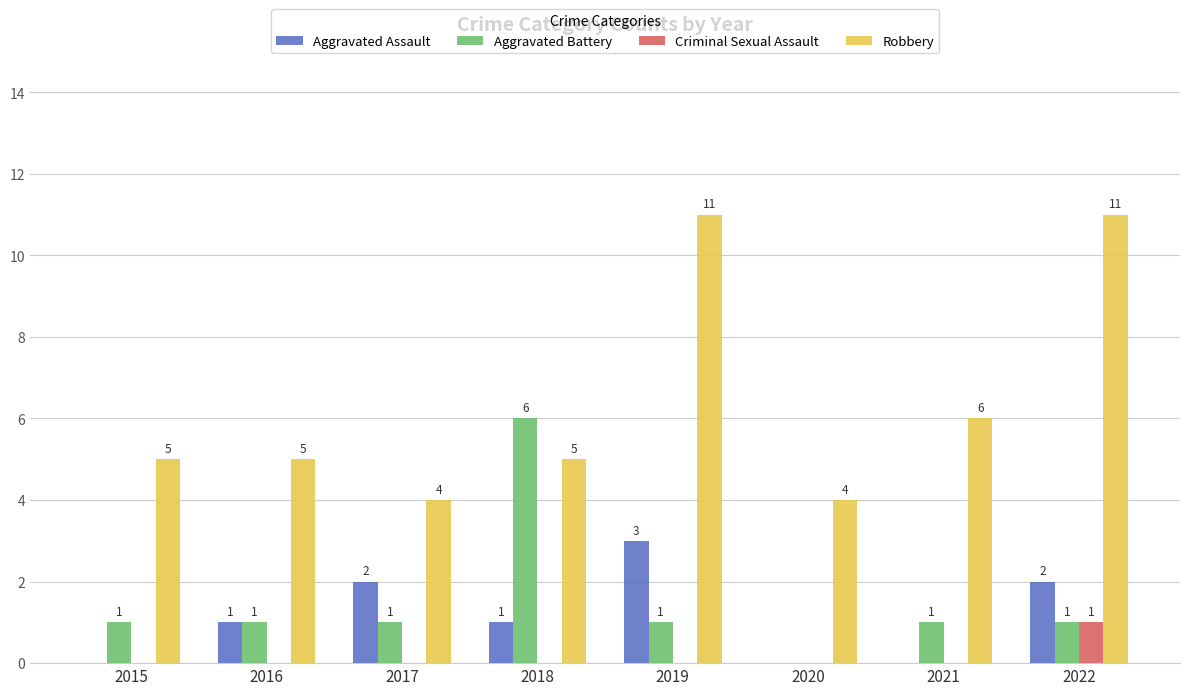

Which series has the largest total across all categories?

Robbery